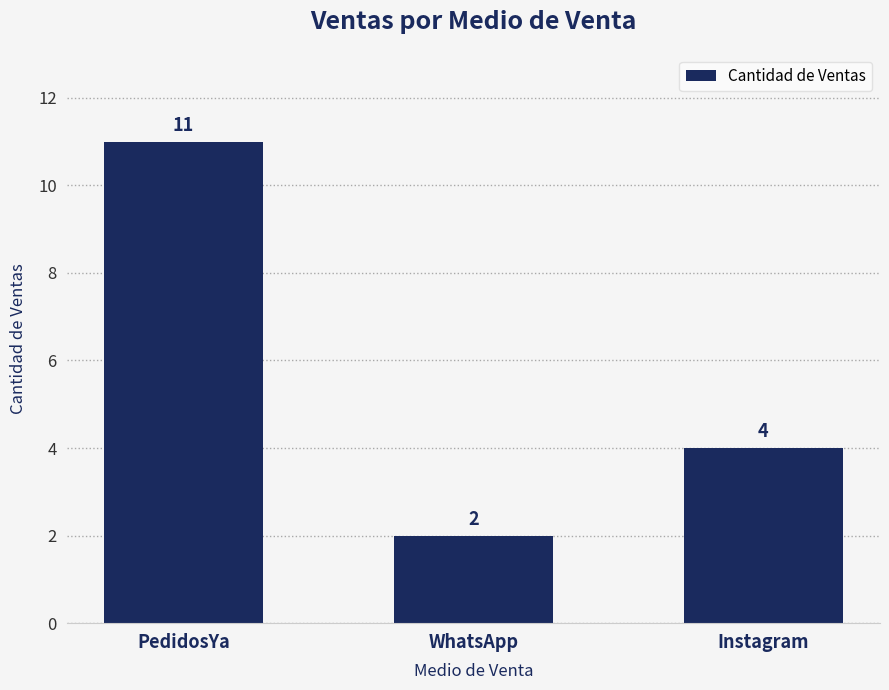

List the labels in order of value, smallest first.

WhatsApp, Instagram, PedidosYa